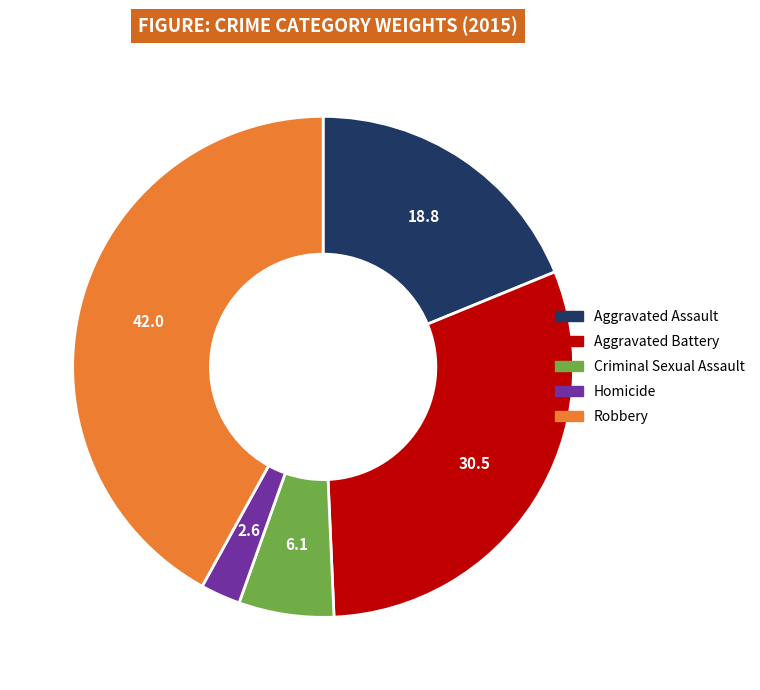

Does any single category account for the majority?

No